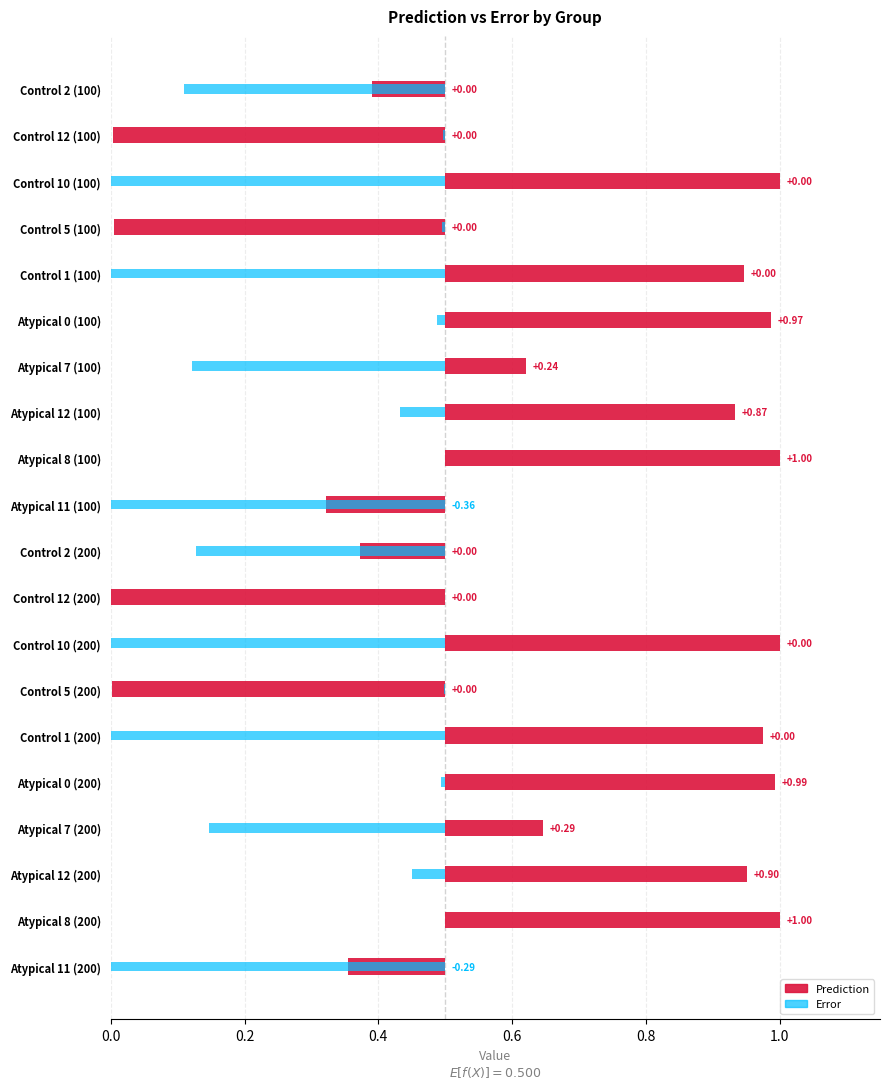

What is the label of the 9th bar from the left?

Atypical 8 (100)